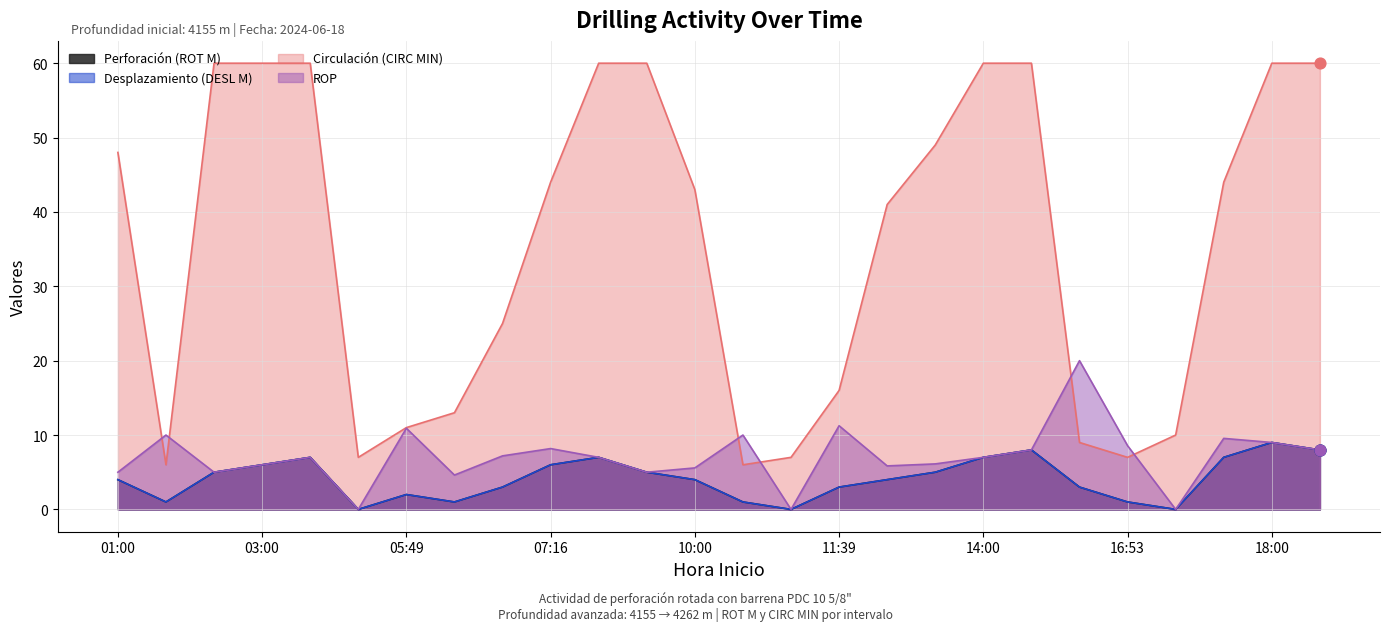

Which series has the largest total across all categories?

Circulación (CIRC MIN)